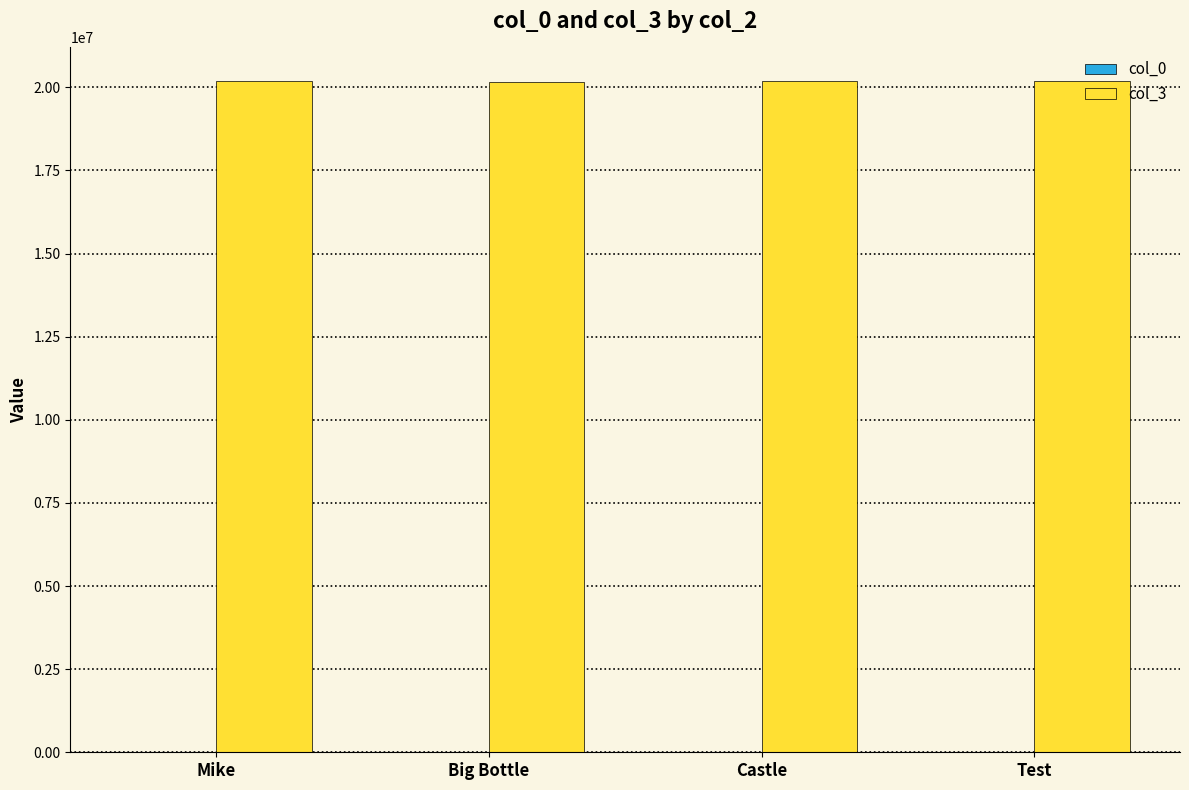

What is the total value across all series at Big Bottle?

20170535